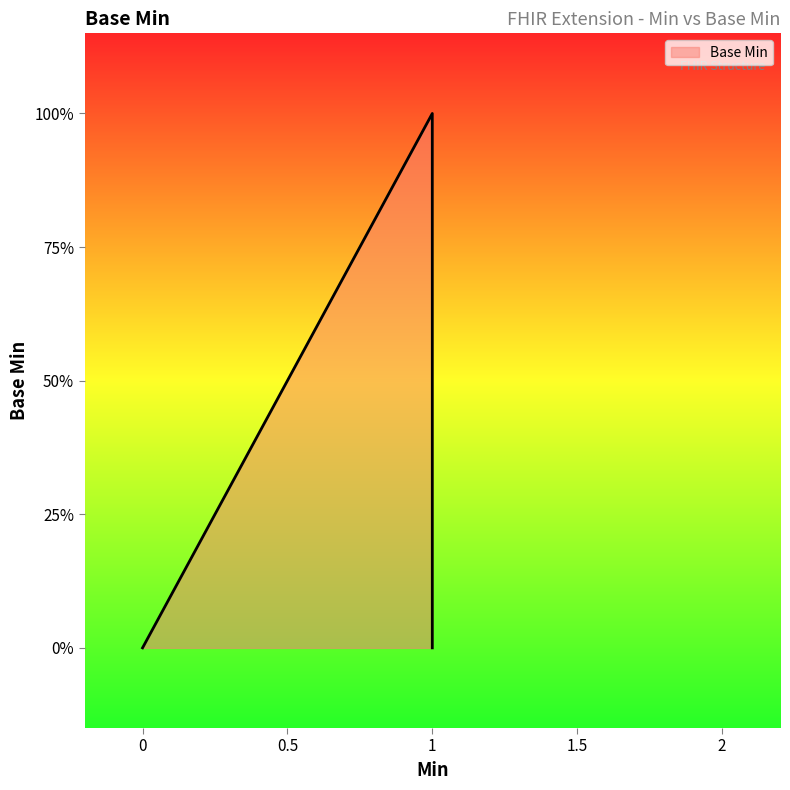

What is the maximum value shown in the chart?

1